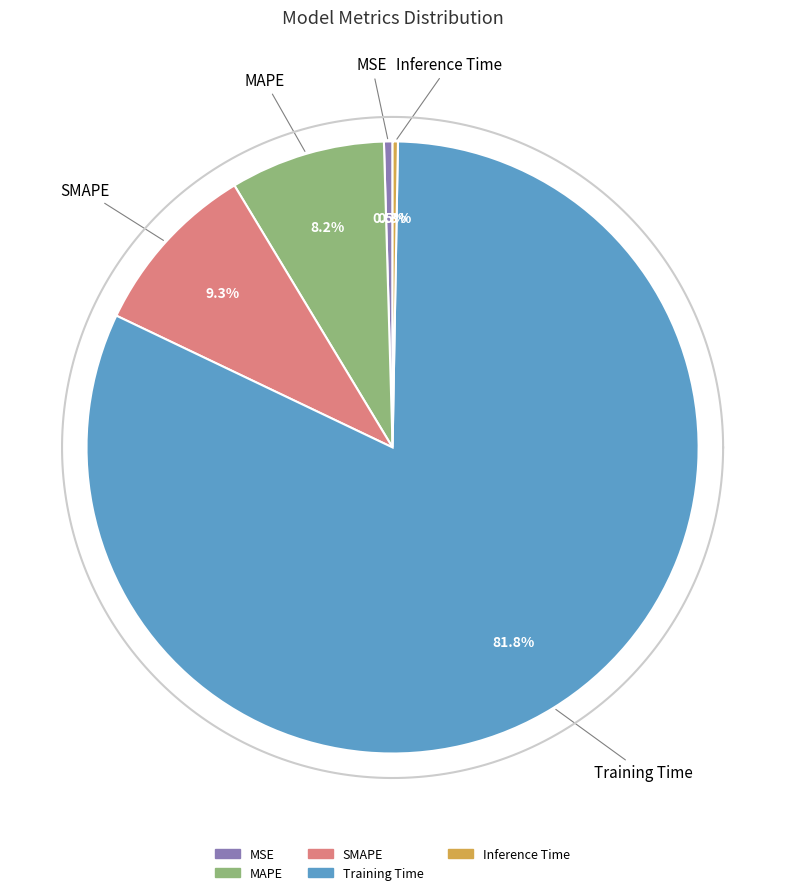

Rank the categories by value from highest to lowest.

Training Time, SMAPE, MAPE, MSE, Inference Time